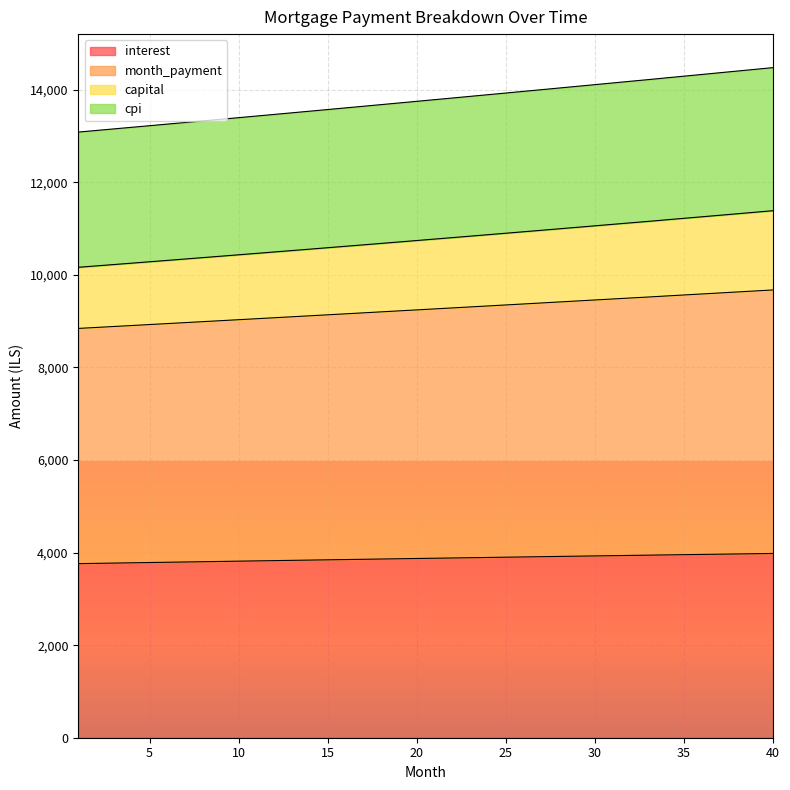

True or false: month_payment and interest cross at least once.

False